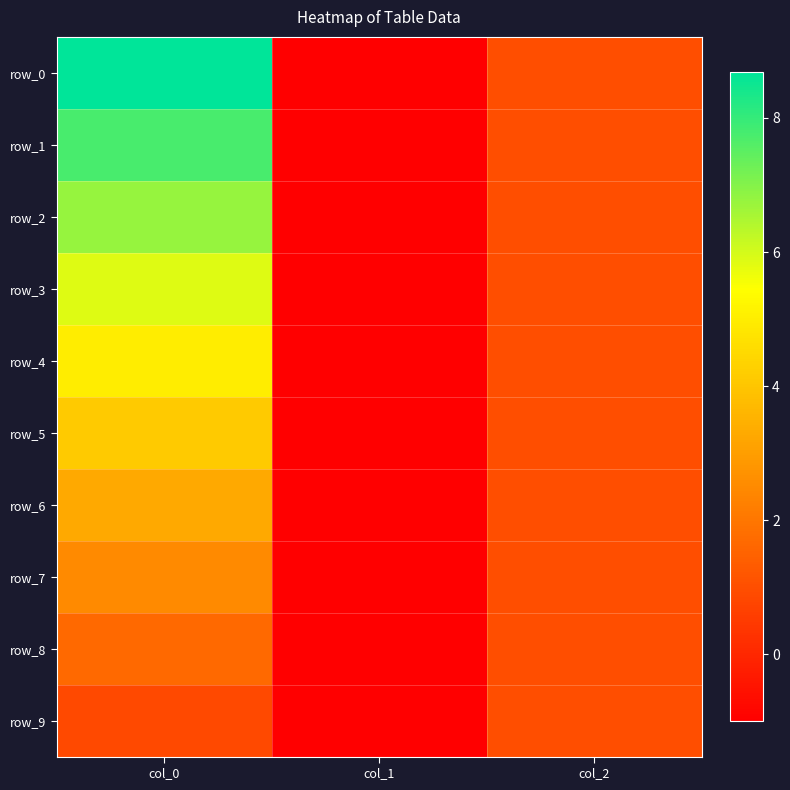

Where does the row_7 series first go above 1?

col_0